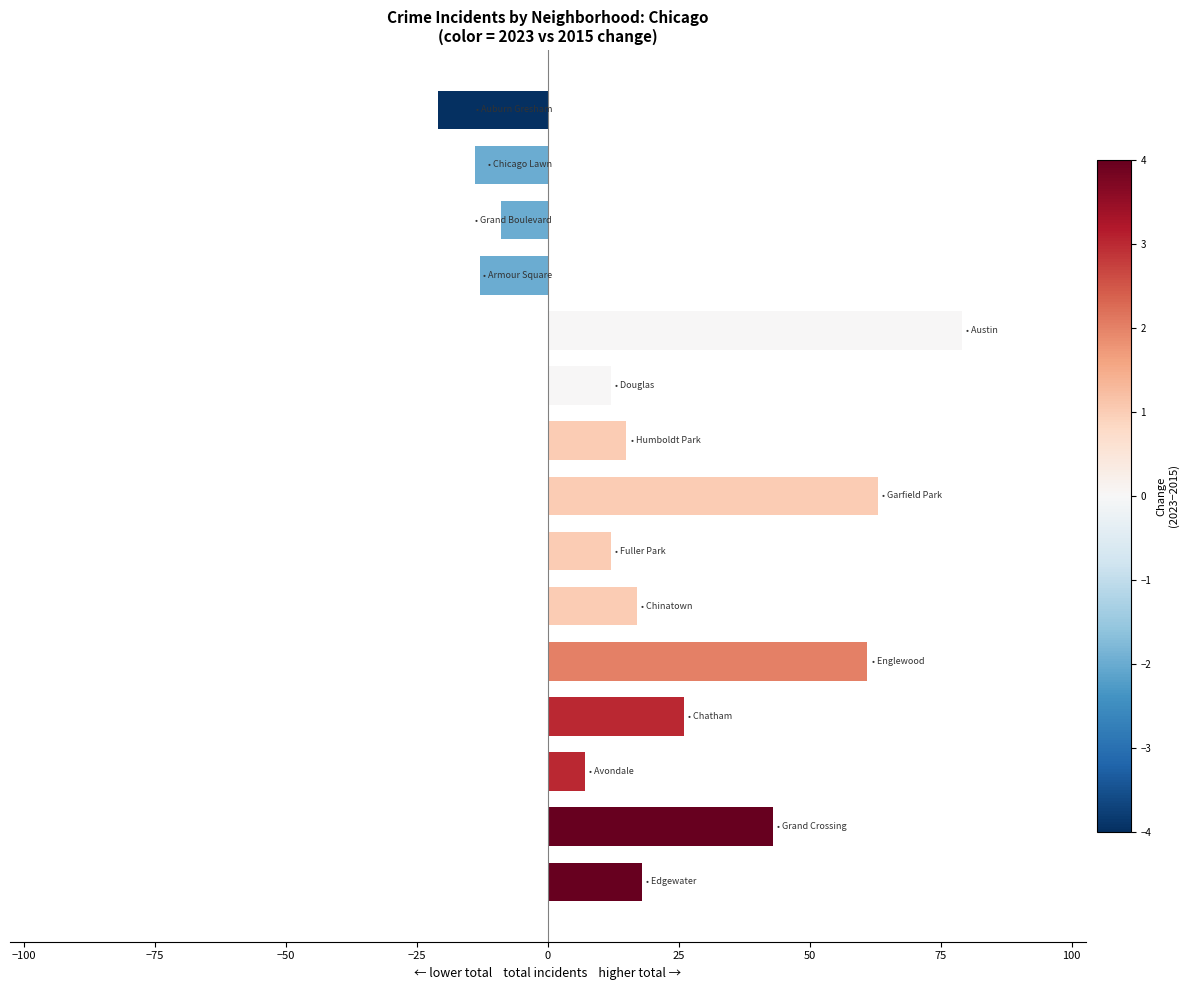

What is the minimum value shown in the chart?

-21